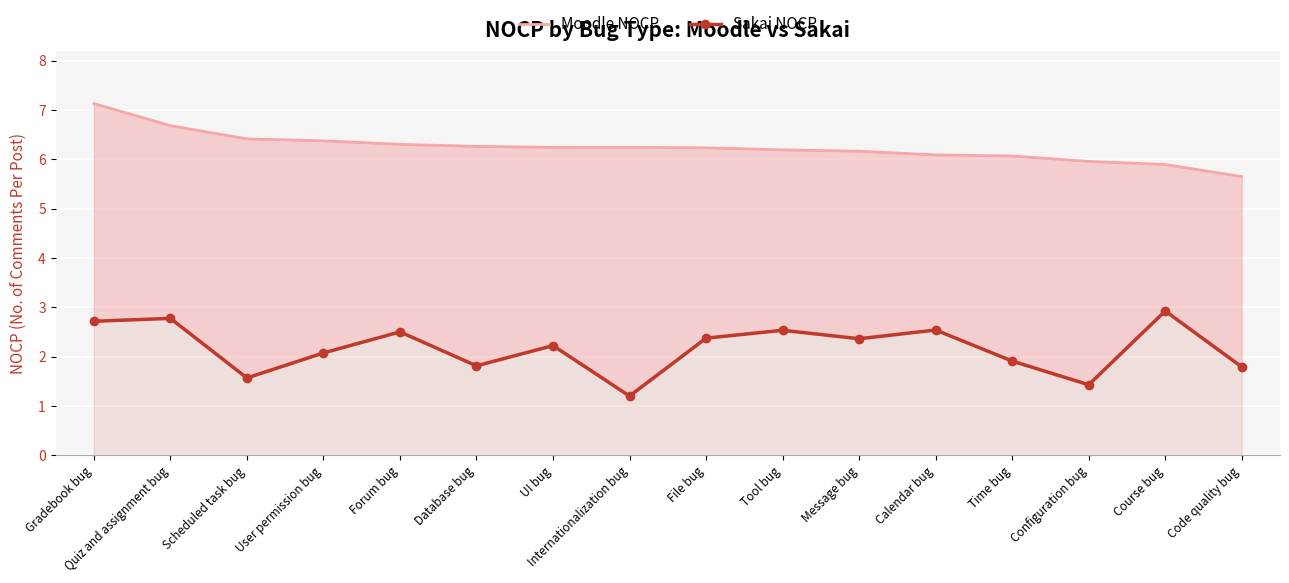

Between Database bug and Configuration bug, which series saw the biggest shift?

Sakai NOCP